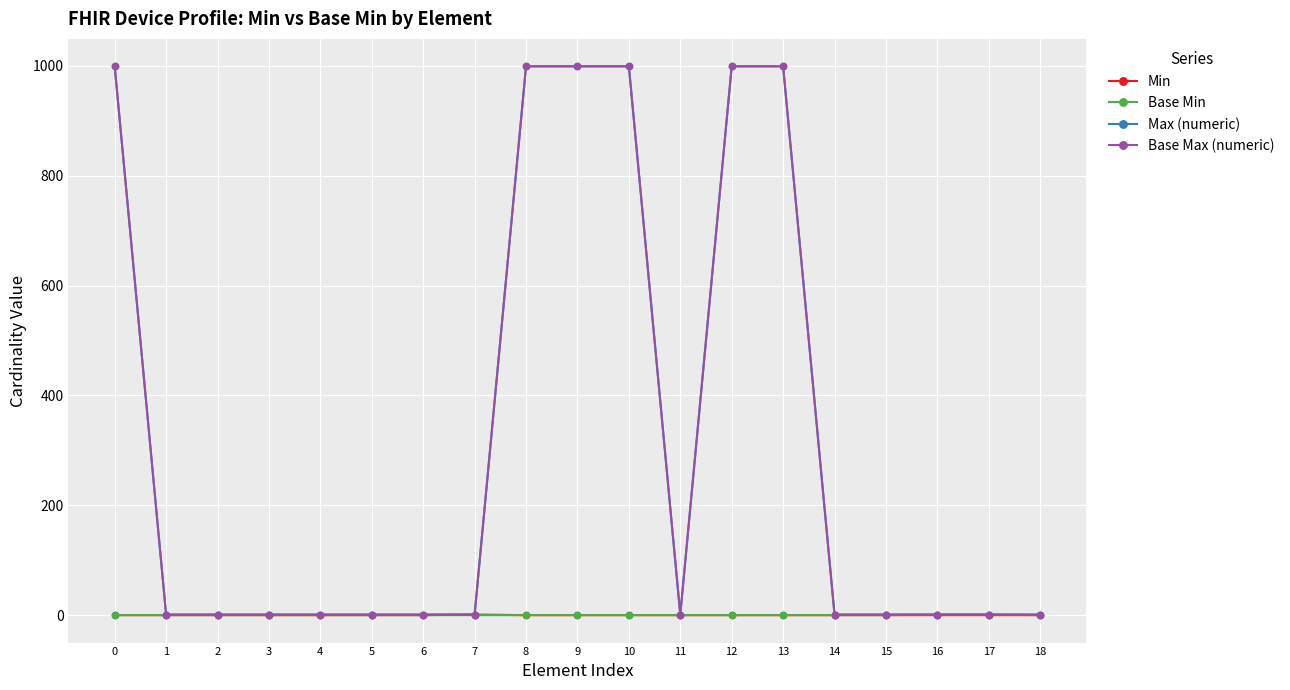

What is the total value across all series at 2?

2